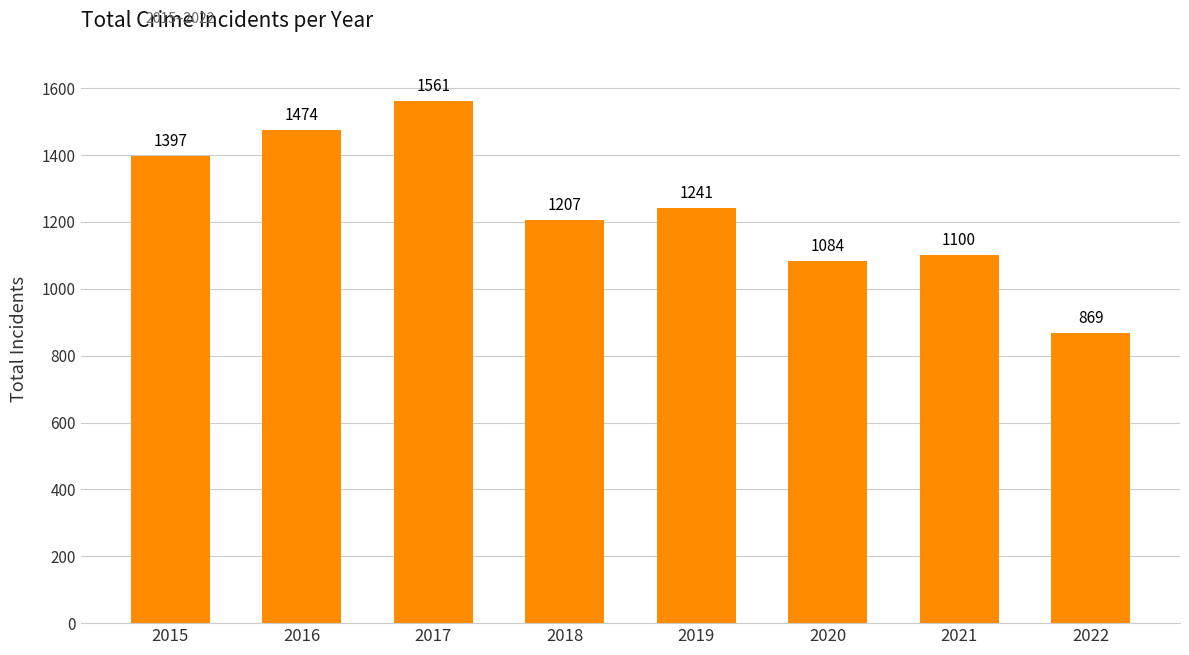

Rank the categories by value from highest to lowest.

2017, 2016, 2015, 2019, 2018, 2021, 2020, 2022